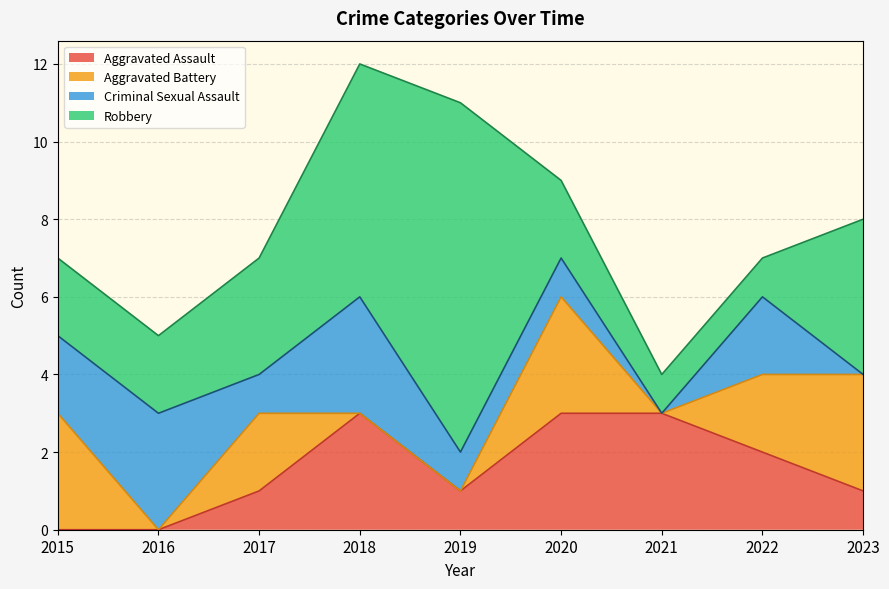

Which series changed the most between 2017 and 2020?

Aggravated Assault